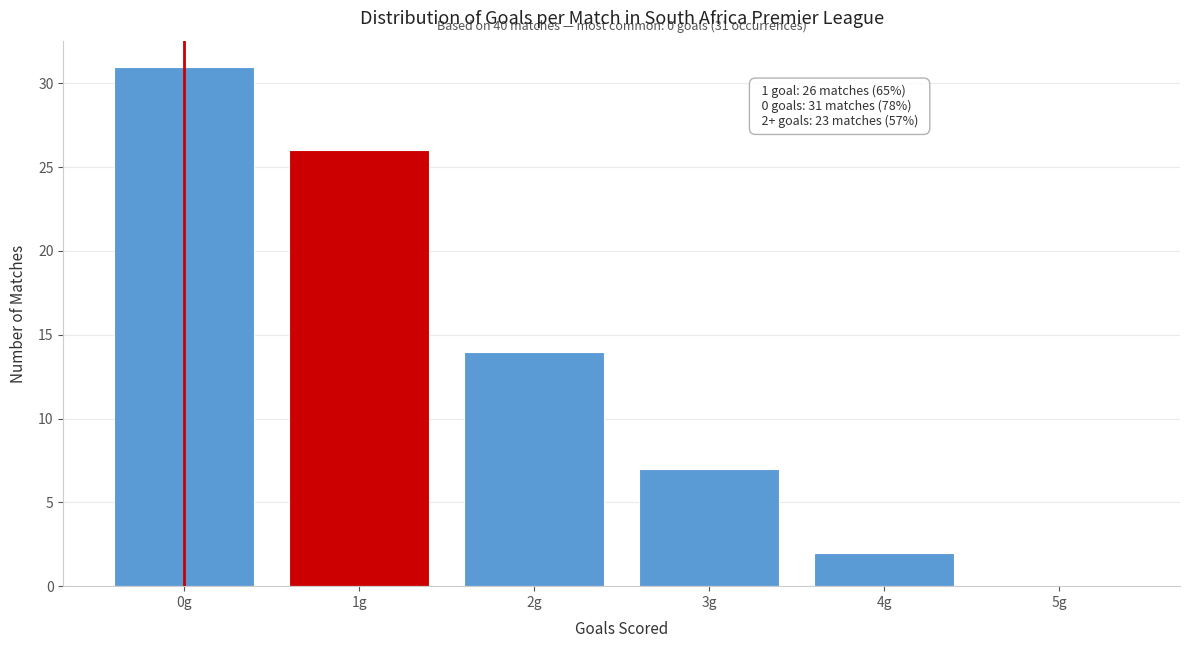

Reading left to right, transcribe all the data shown in this chart.

0g=31	1g=26	2g=14	3g=7	4g=2	5g=0